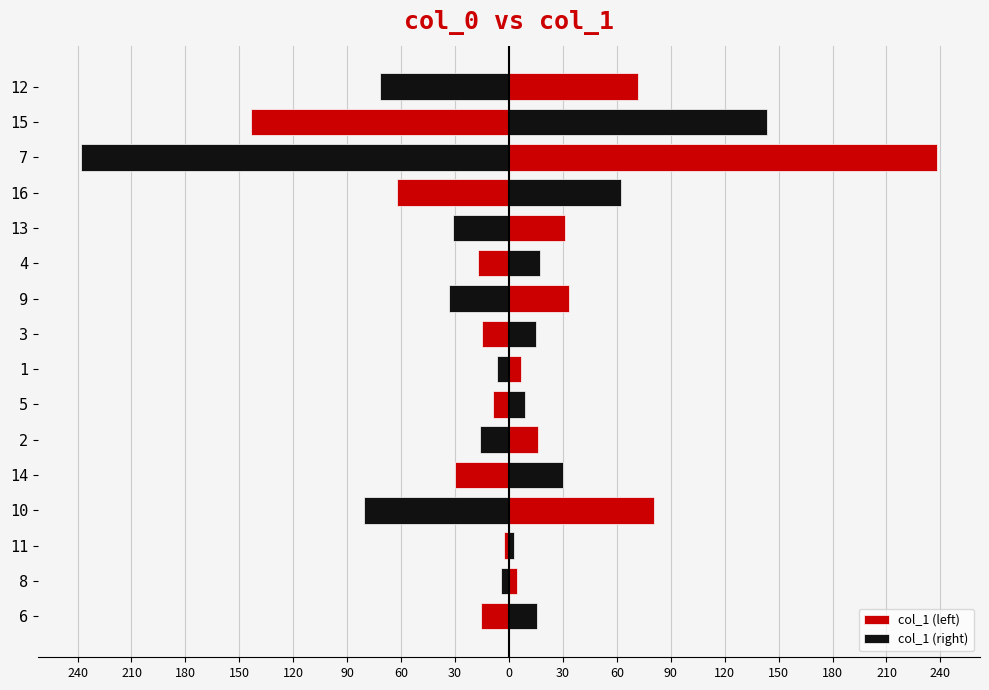

Reading left to right, what are all the values shown in this chart?

col_1 (left): -15.8	-4.2	-2.8	-80.8	-30.3	-16.3	-8.9	-6.9	-15.2	-33.3	-17.4	-30.9	-62.3	-238.2	-143.4	-71.5
col_1 (right): 15.8	4.2	2.8	80.8	30.3	16.3	8.9	6.9	15.2	33.3	17.4	30.9	62.3	238.2	143.4	71.5